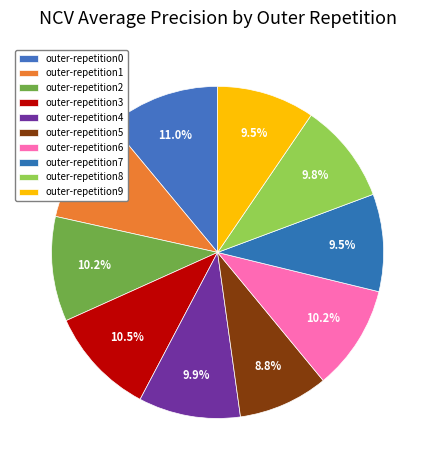

Count the number of slices in the pie.

10